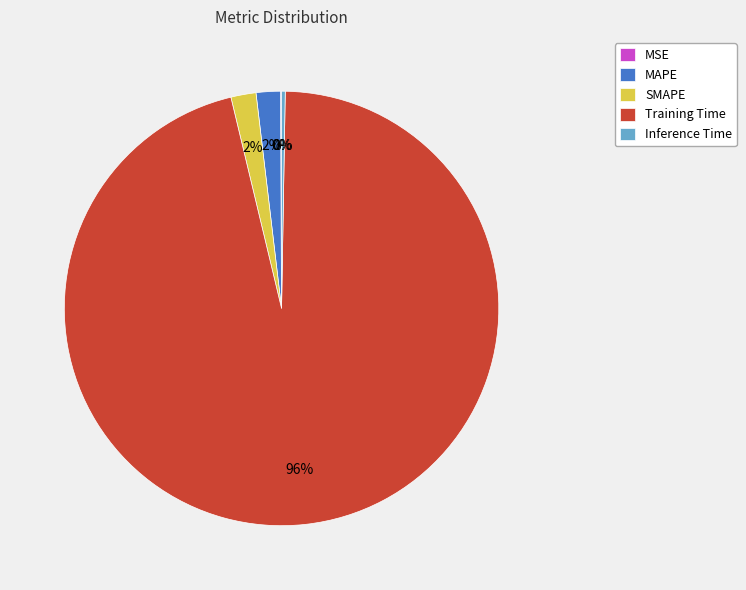

The MAPE slice represents 2% of the pie. True or false?

True